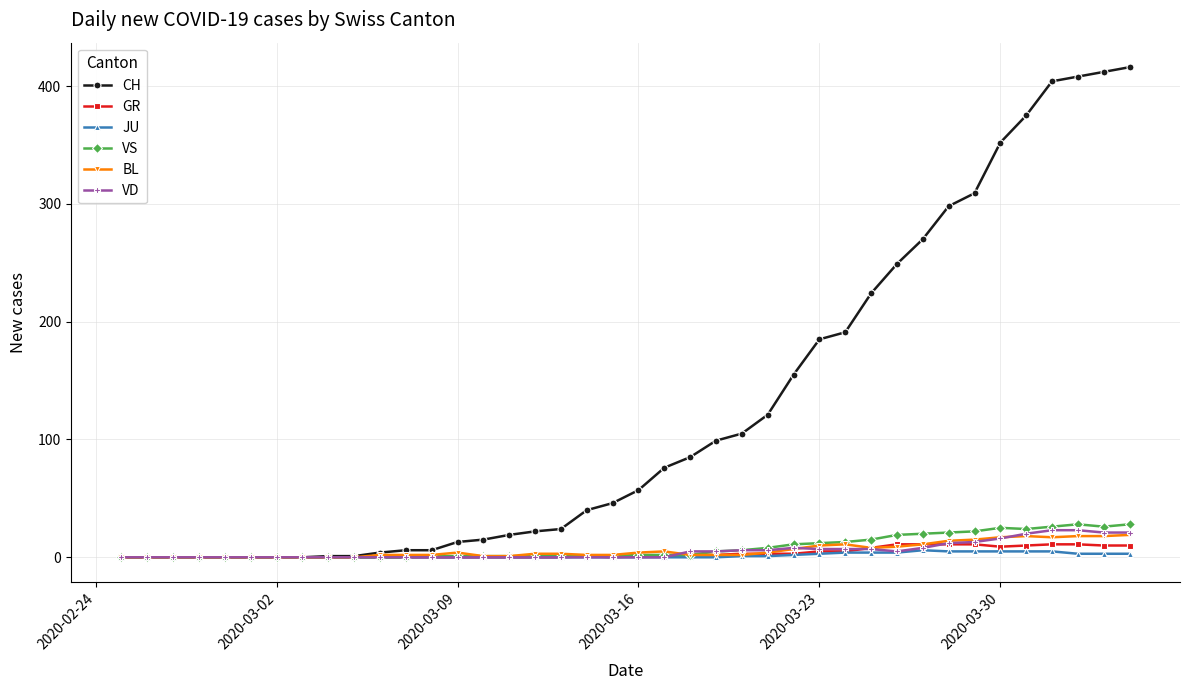

Count the number of data series in this chart.

6